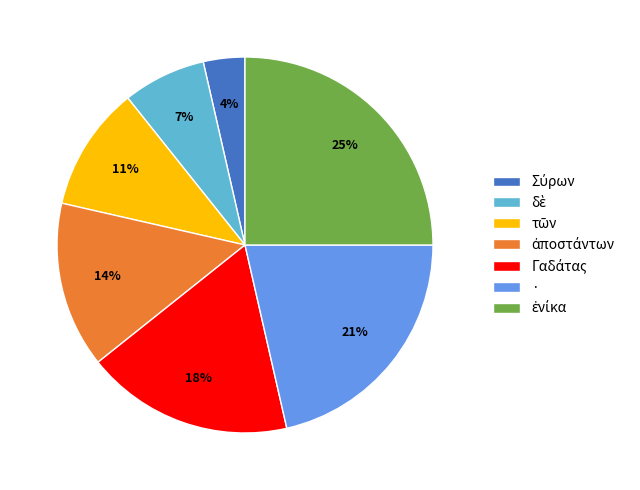

To the nearest percent, what is the difference between the largest and smallest slice percentages?

21%